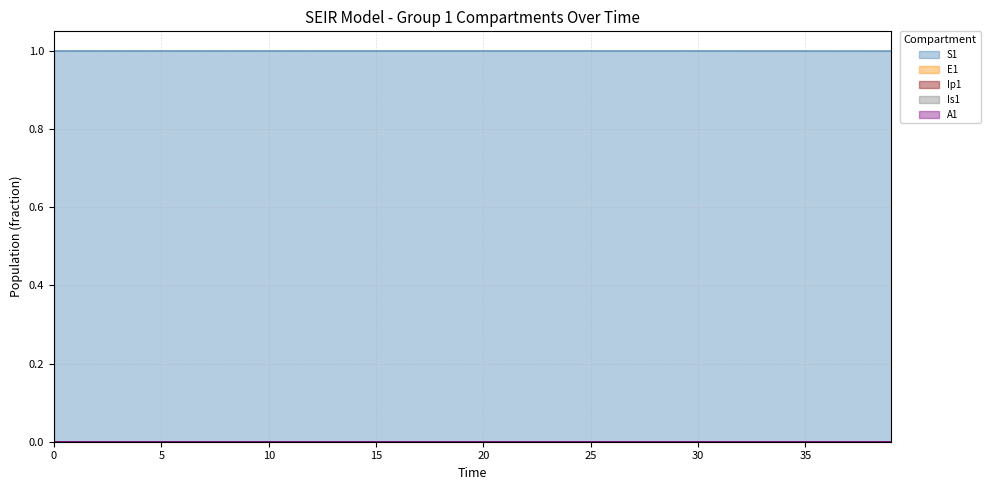

True or false: A1 and Is1 intersect in this chart.

False